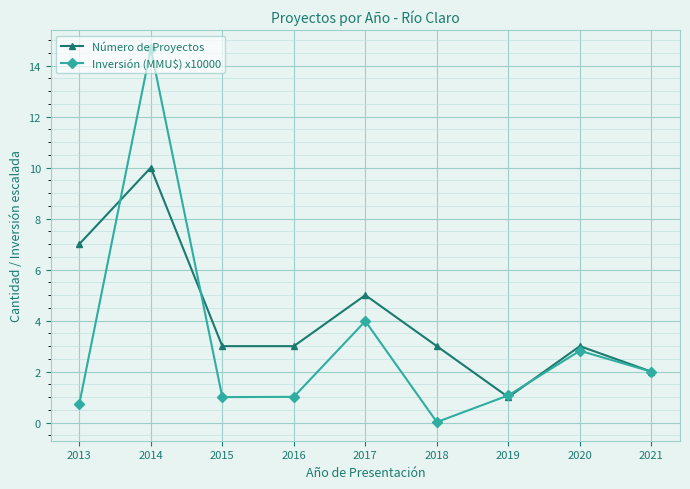

True or false: Inversión (MMU$) x10000 and Número de Proyectos cross at least once.

True